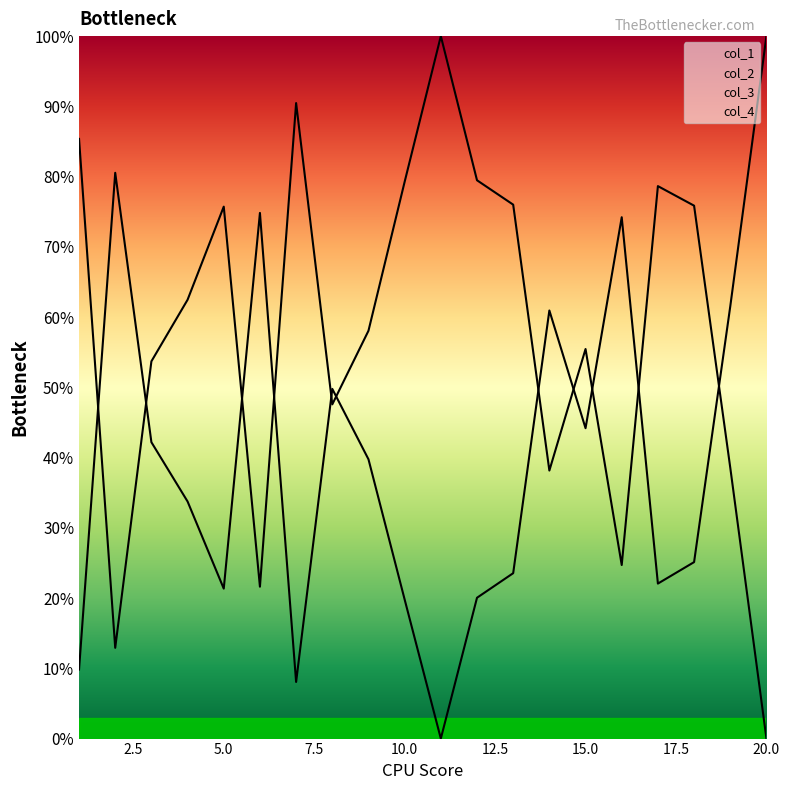

Which series has the largest total across all categories?

col_2